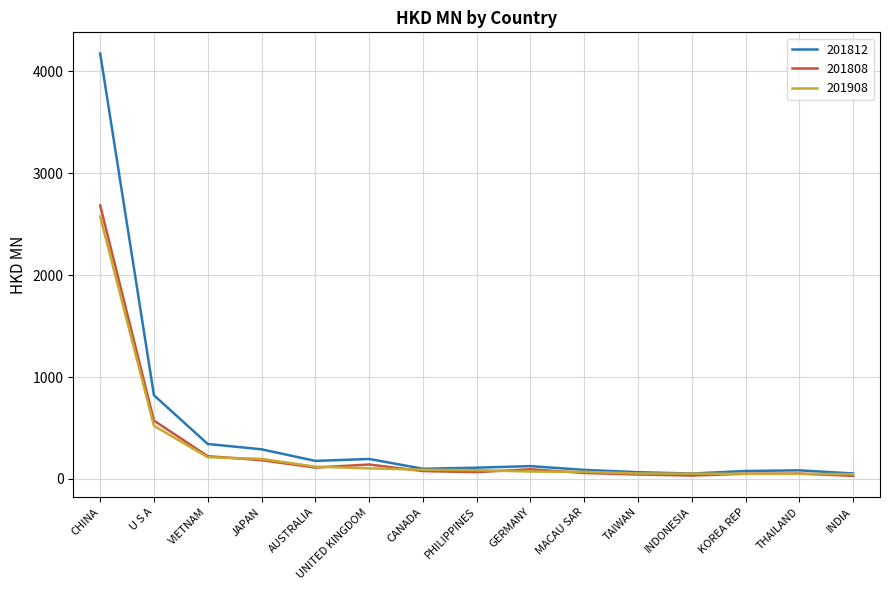

How many lines are shown in the chart?

3